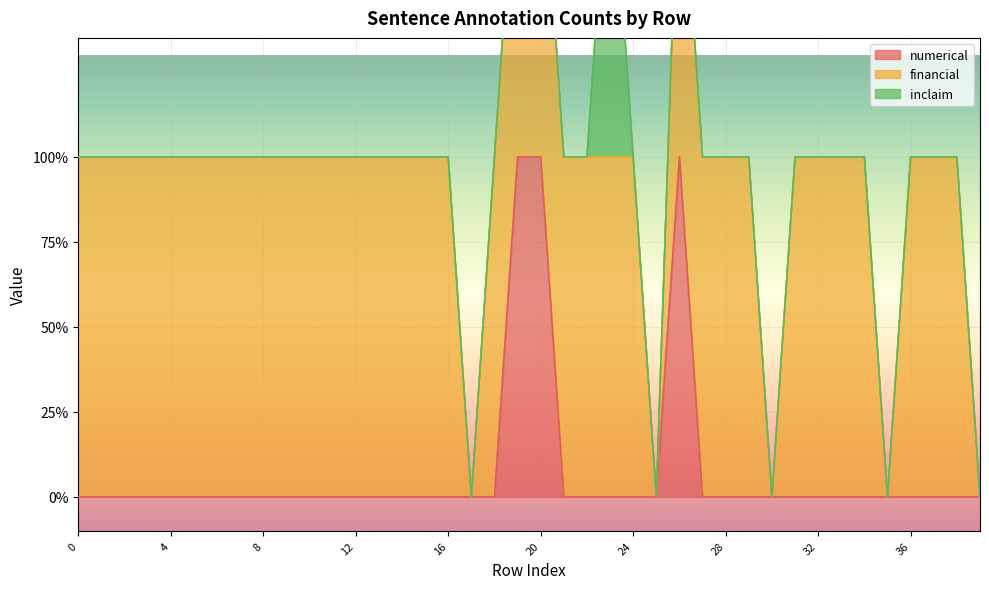

At which category does inclaim reach its first local peak?

23